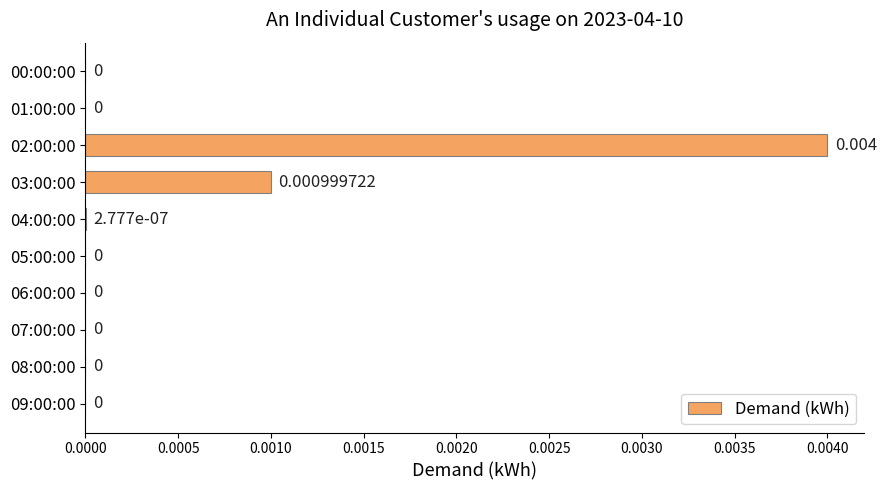

How many distinct data groups are displayed?

1